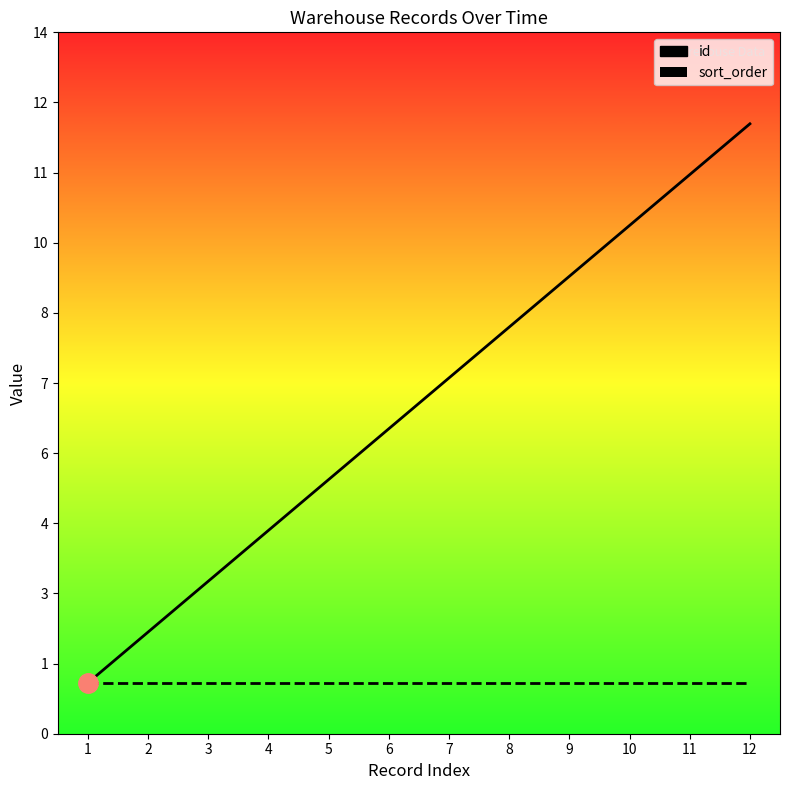

True or false: id has more than 1 interior local peaks.

False